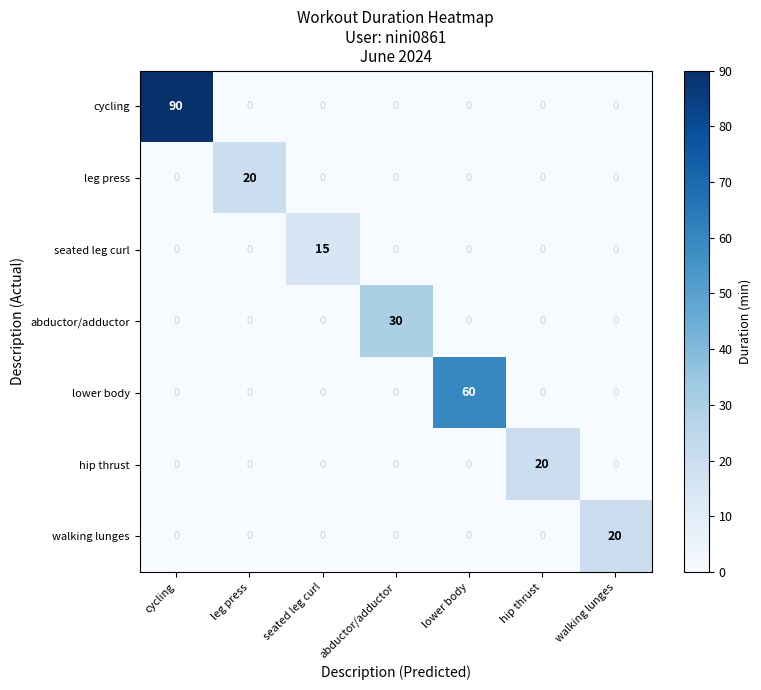

Is it true that lower body equals 36 at lower body?

False